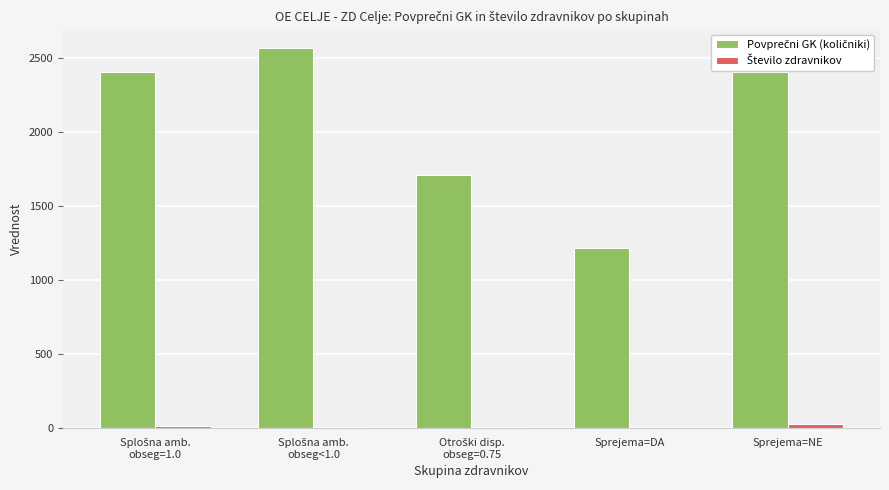

How many groups of bars are there?

5